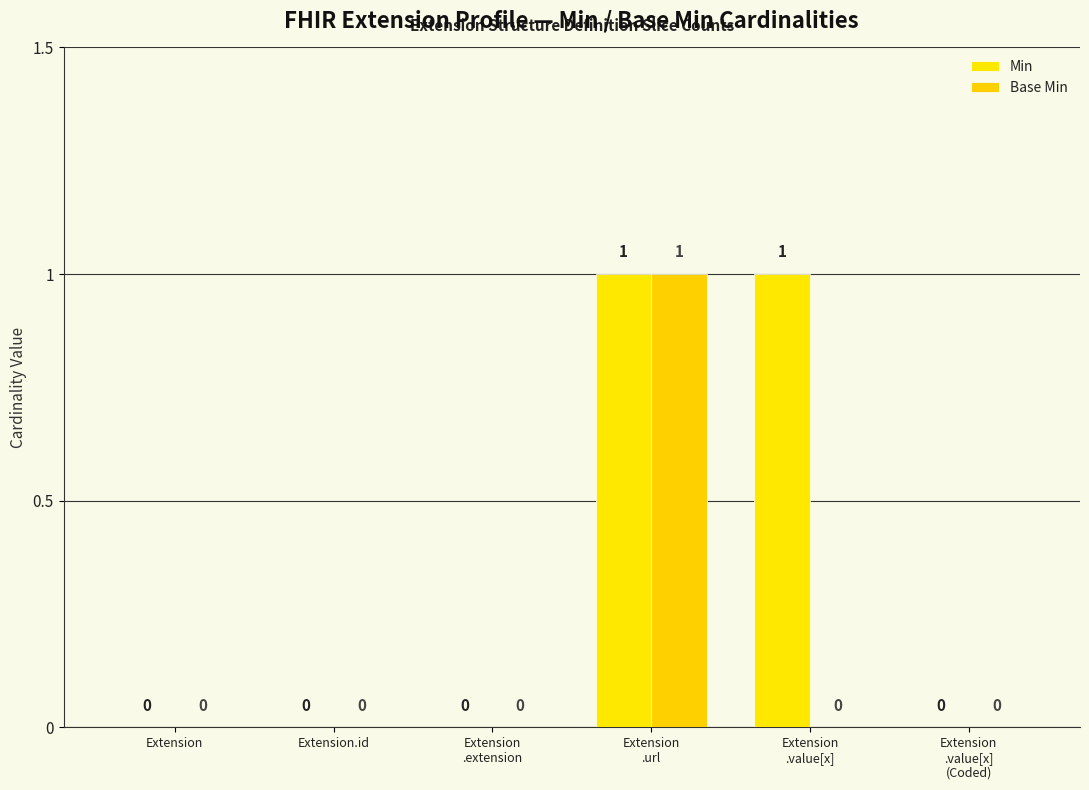

Is the value of Min at Extension
.value[x] greater than the value of Base Min at Extension
.url?

No